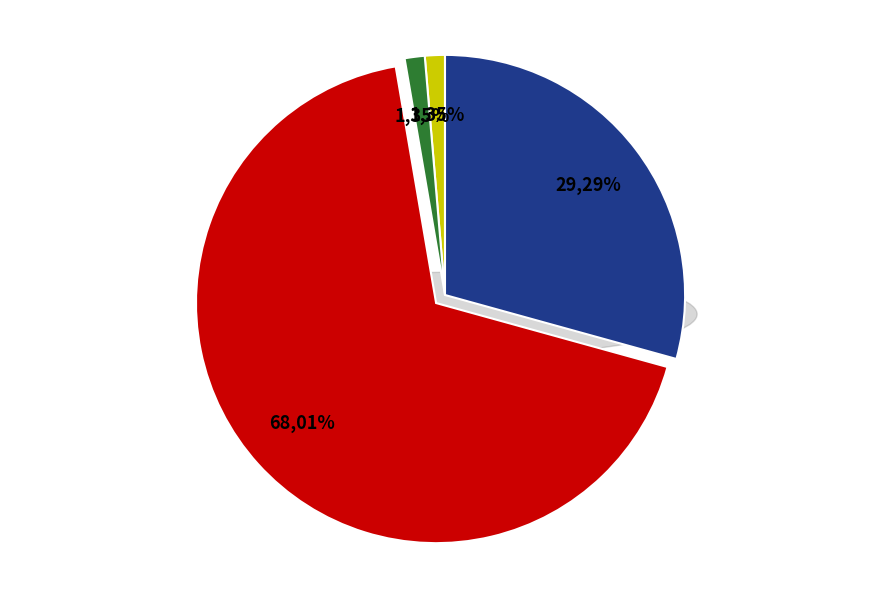

How many slices are in this pie chart?

4